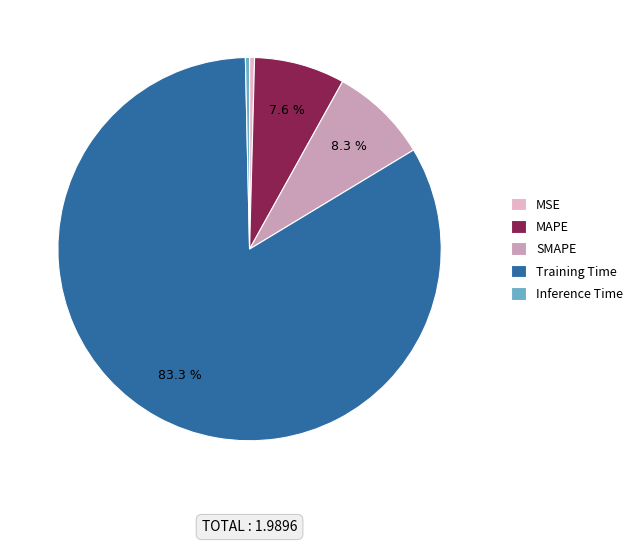

To the nearest percent, what is the average slice percentage?

20%